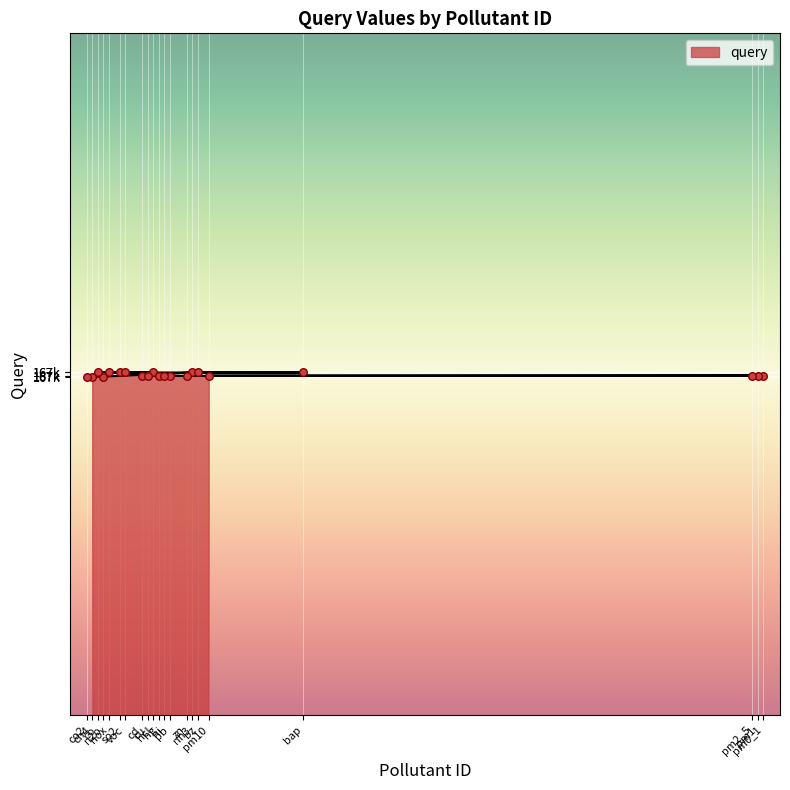

Between pm0_1 and voc, which is larger?

voc